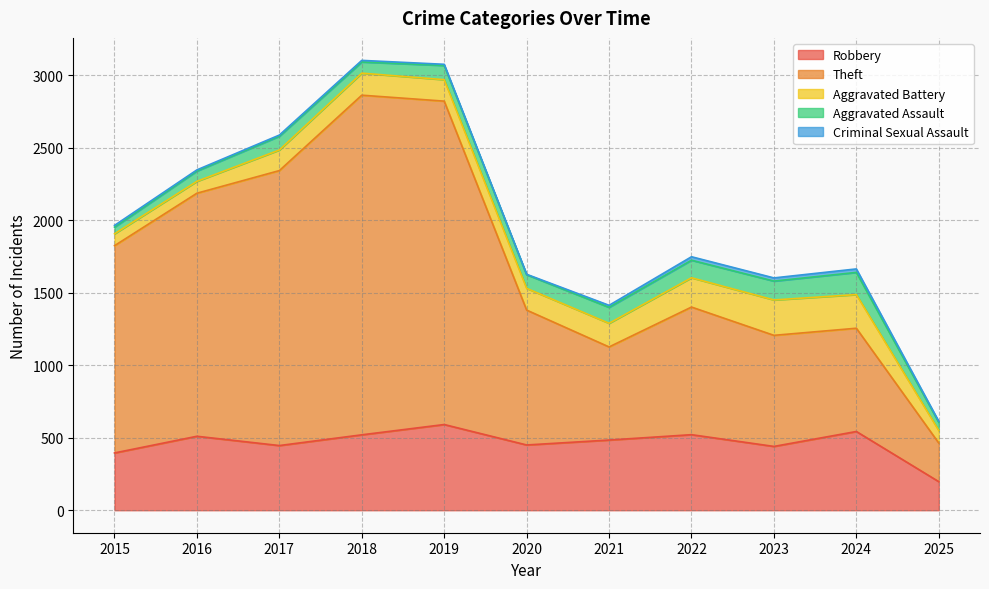

What is the smallest value displayed?

3